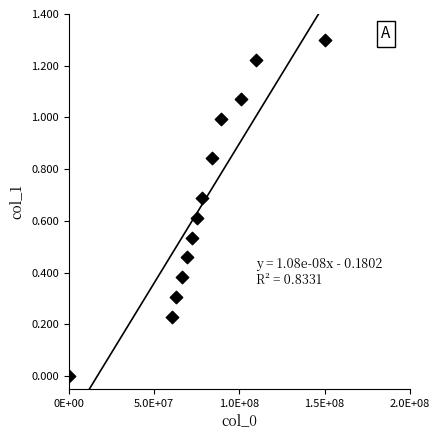

What is the range of Y values (max minus min)?

1.3